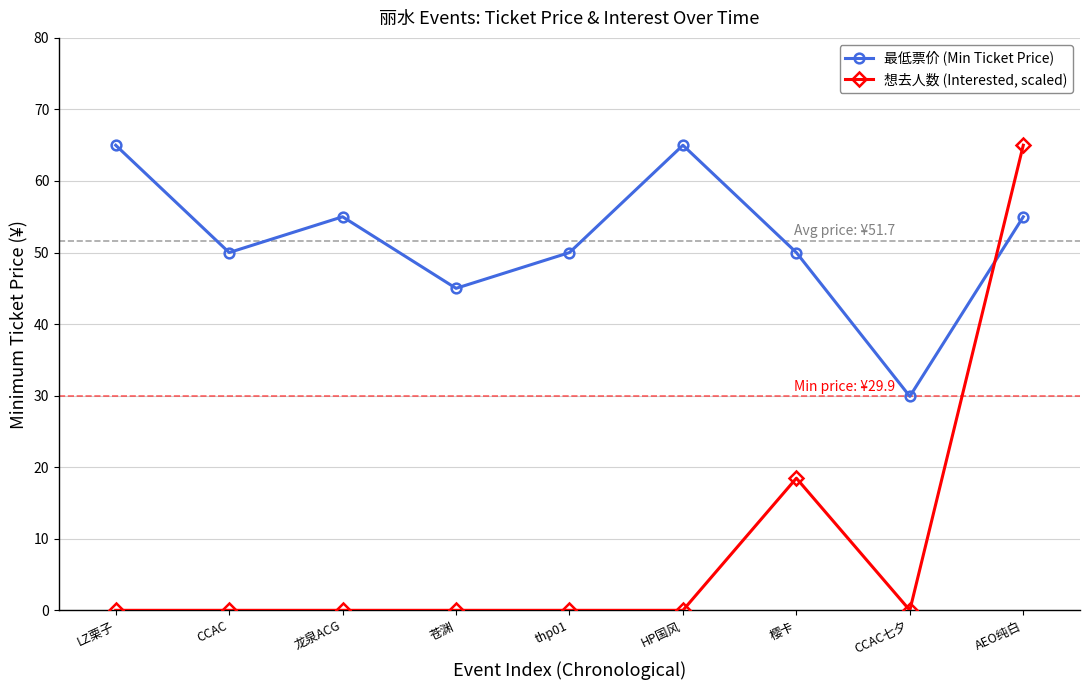

Reading left to right, transcribe all the data shown in this chart.

最低票价 (Min Ticket Price): 65.0	50.0	55.0	45.0	50.0	65.0	50.0	29.9	55.0
想去人数 (Interested, scaled): 0.0	0.0	0.0	0.0	0.0	0.0	18.5	0.0	65.0